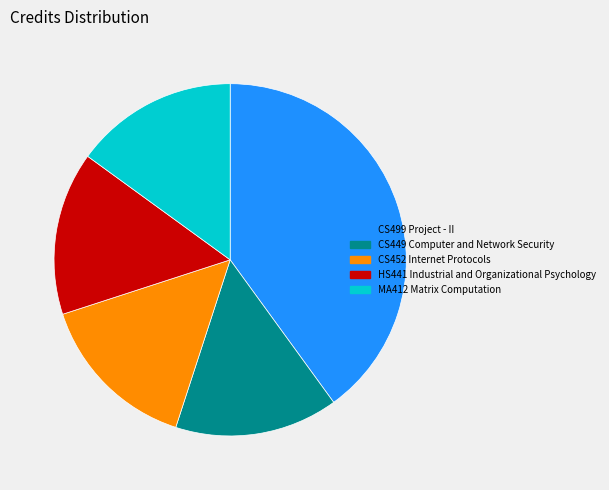

What portion of the pie excludes MA412 Matrix Computation?

85.0%